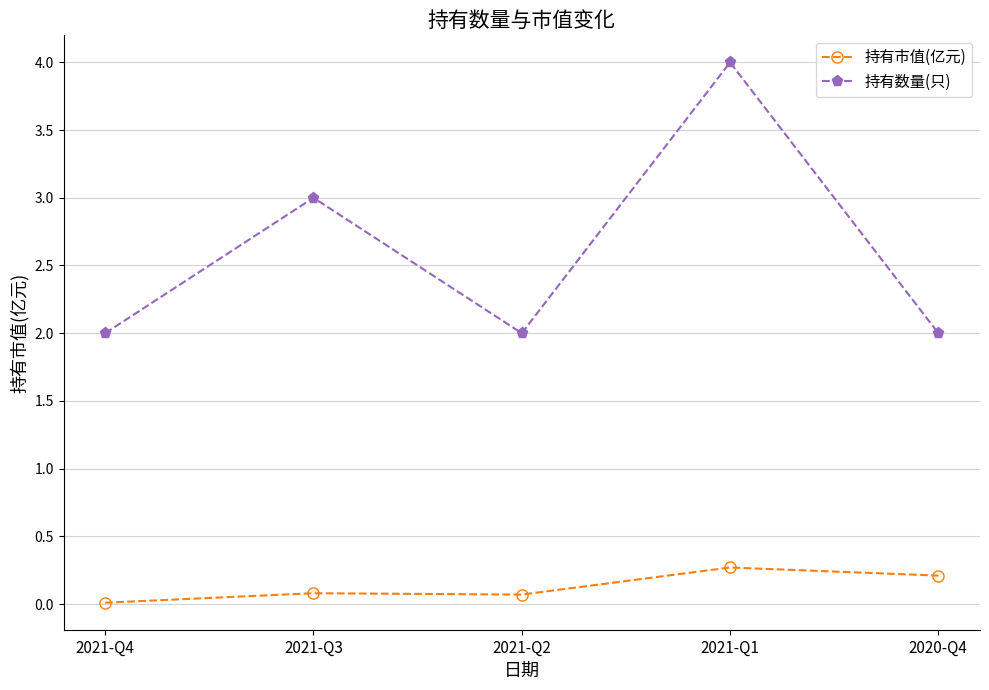

Which series has the largest range (max minus min)?

持有数量(只)